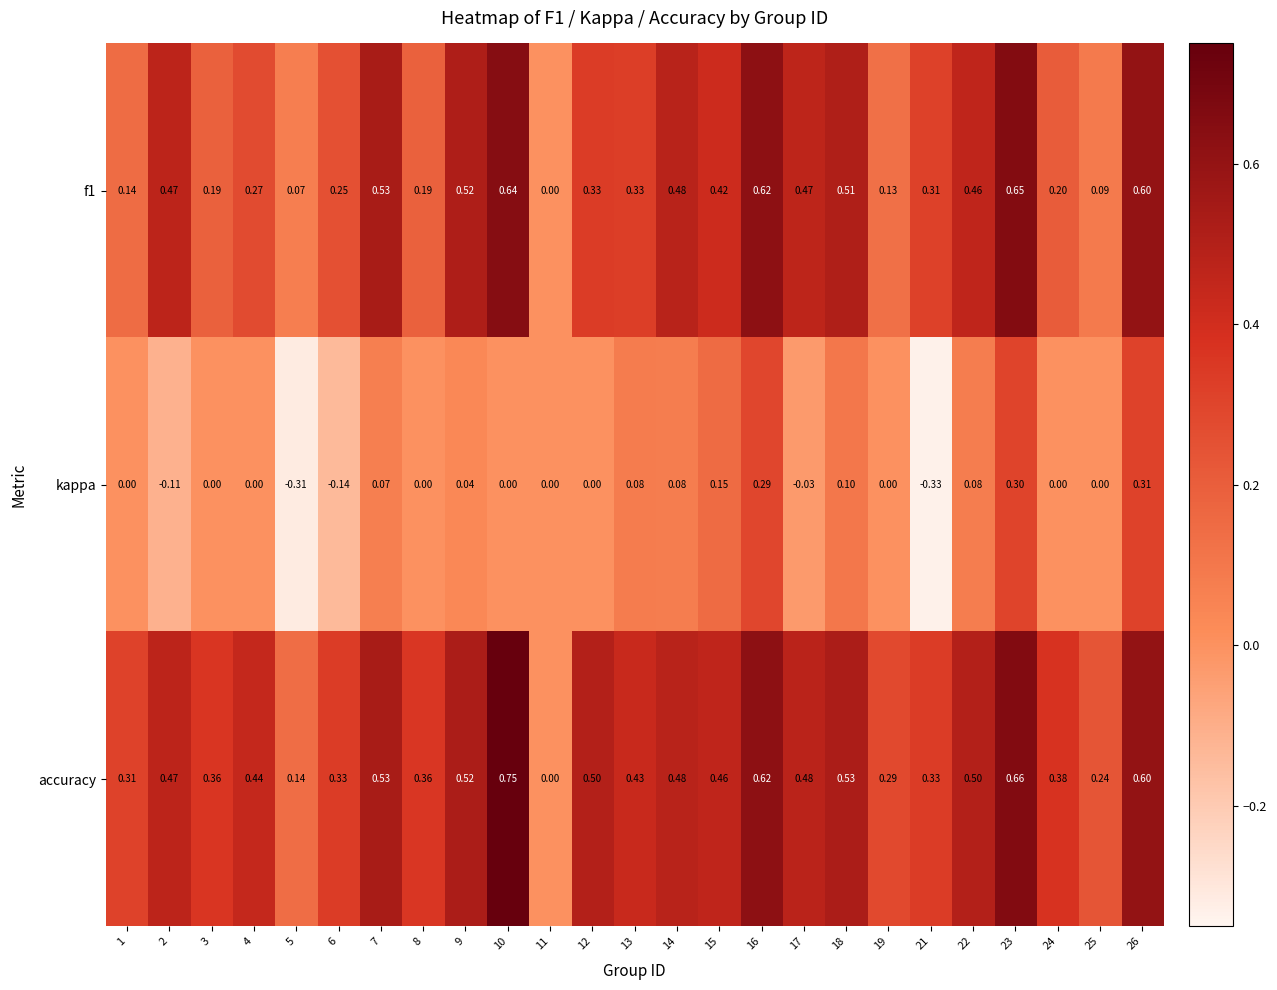

Rank the series at 4 from highest to lowest value.

accuracy, f1, kappa